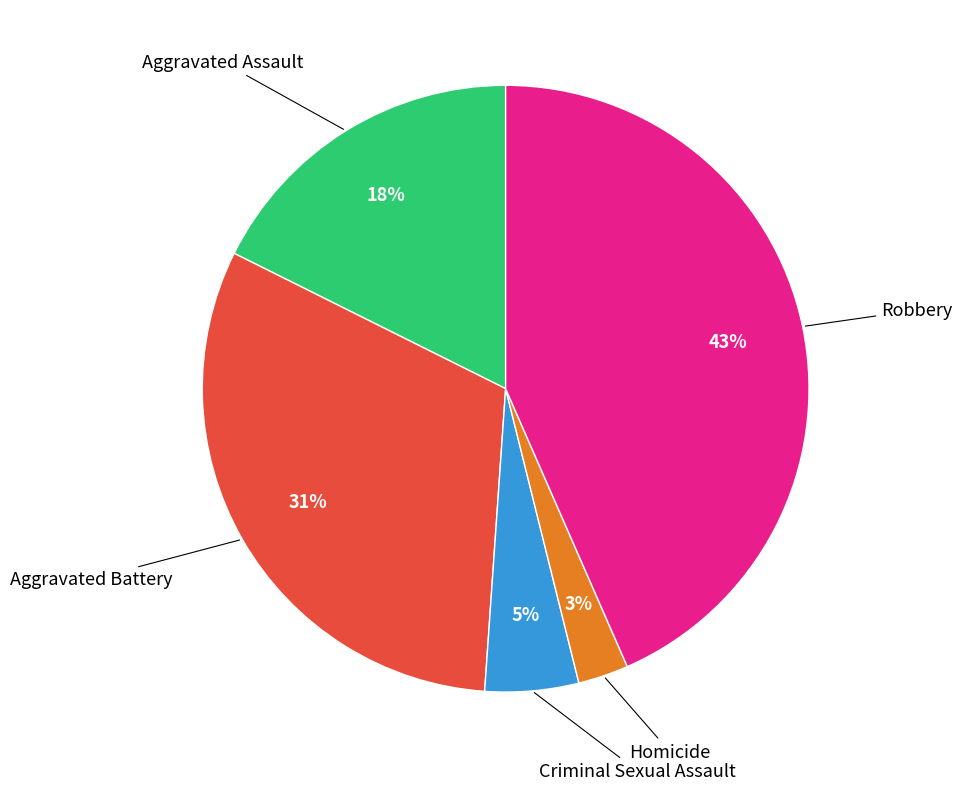

Which has a higher value, Criminal Sexual Assault or Homicide?

Criminal Sexual Assault